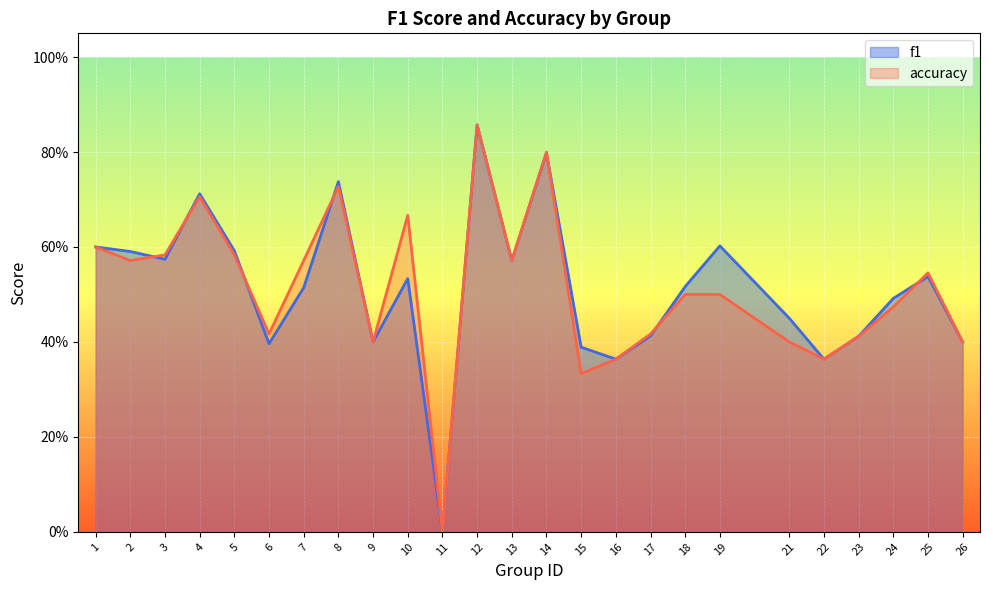

How many lines are shown in the chart?

2